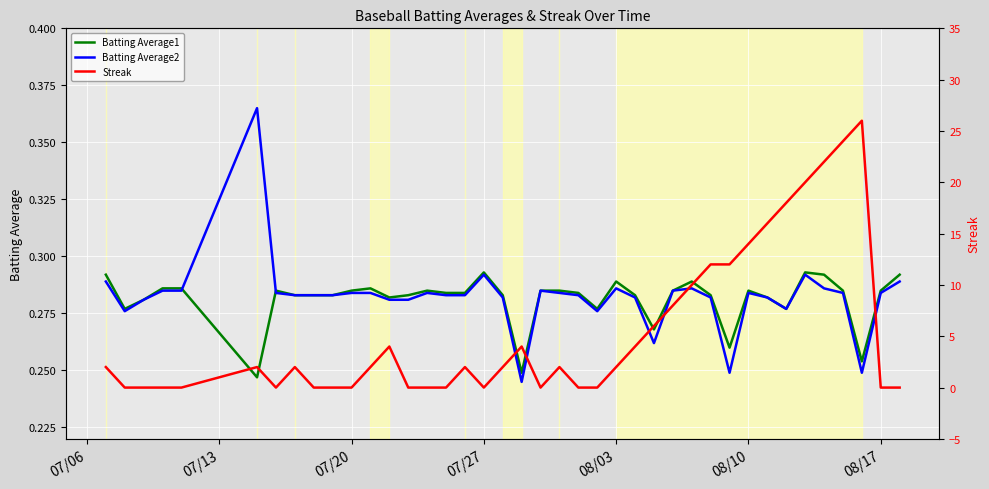

What is the label of the 18th point from the left?

07/27